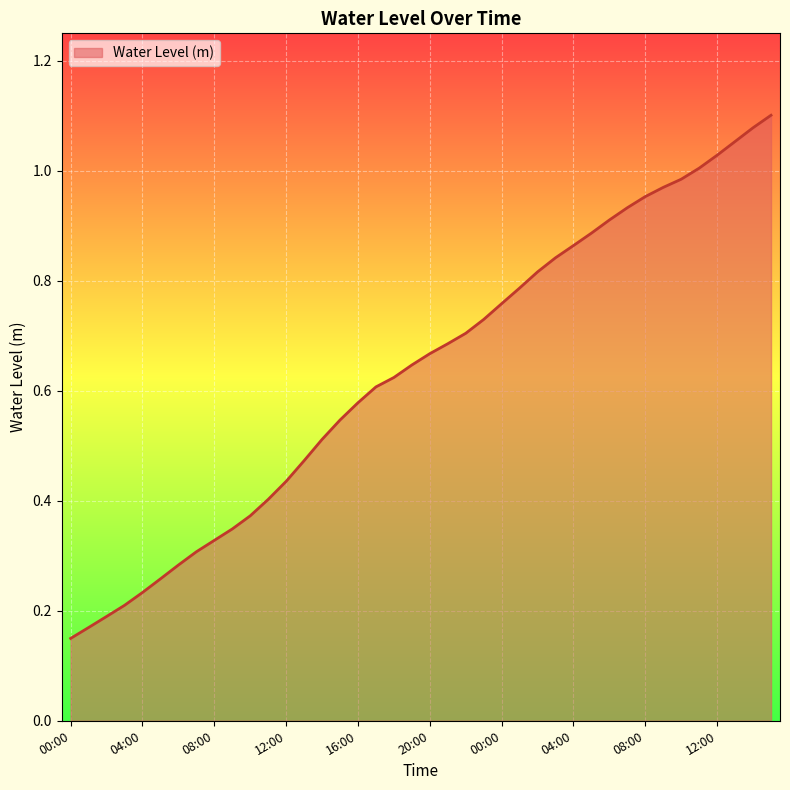

Does the chart have visible grid lines?

Yes